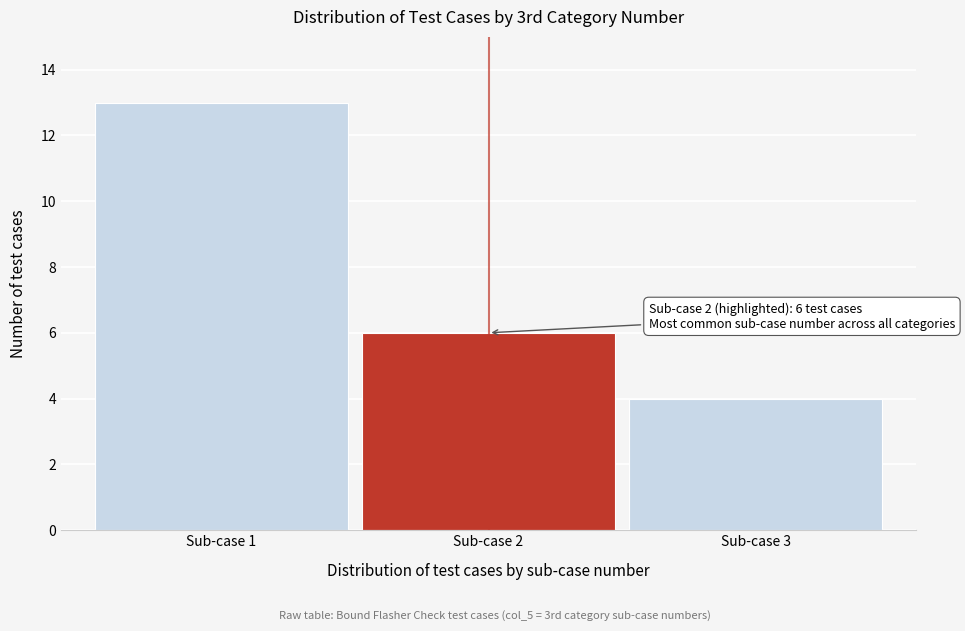

Reading left to right, what are all the values shown in this chart?

13	6	4